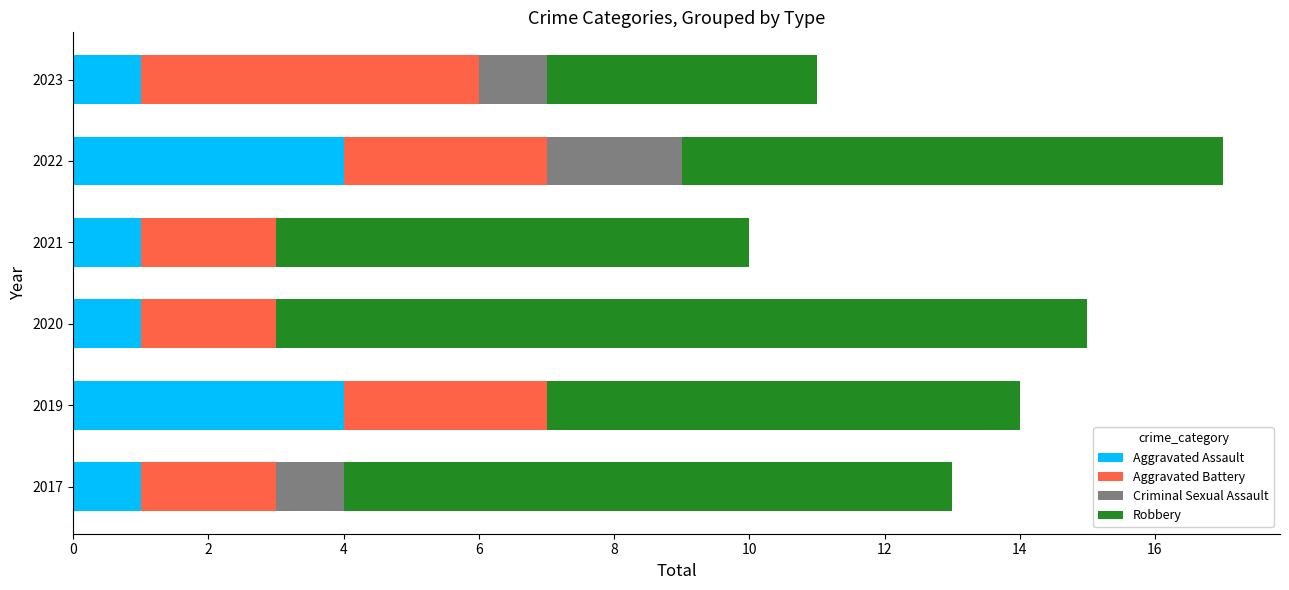

What is the total value across all series at 2023?

11